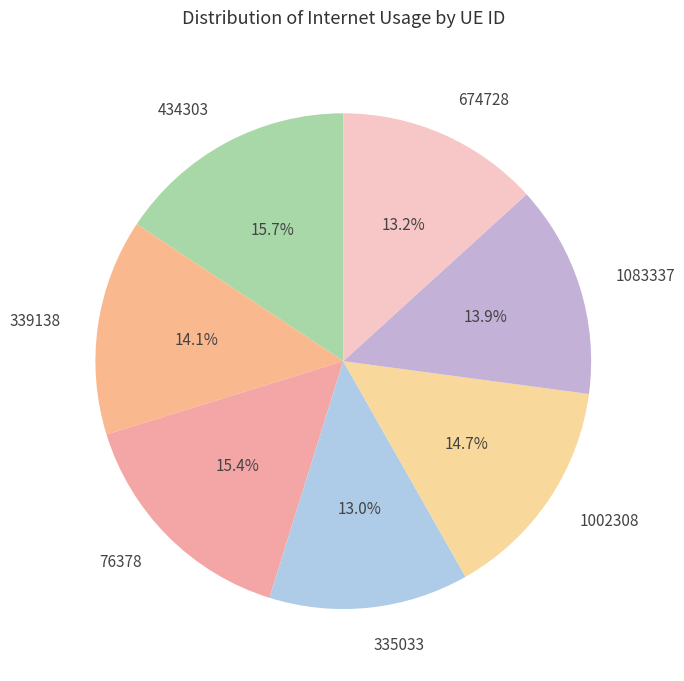

The 339138 slice represents 1% of the pie. True or false?

False